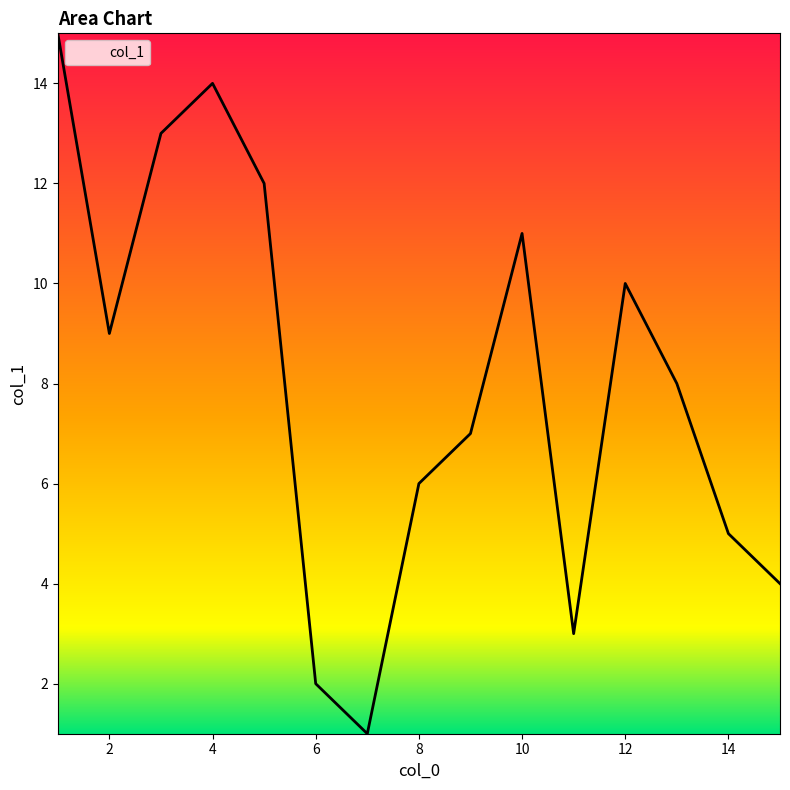

Does the chart have visible grid lines?

No